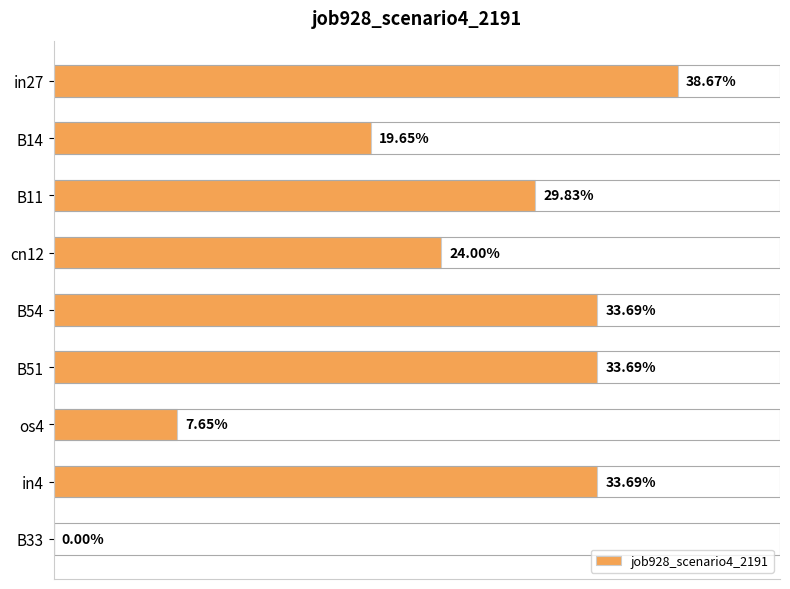

What is the greatest value displayed?

0.4